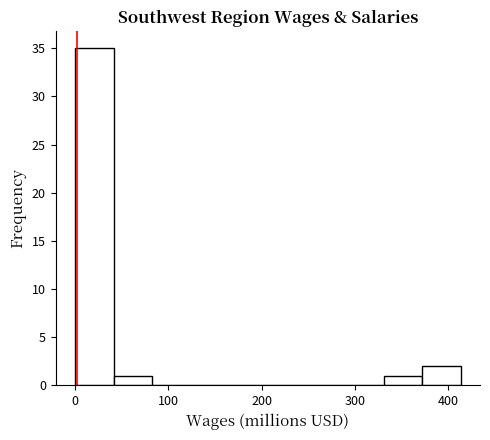

Which range on the x-axis has the tallest bar?

0 to 40